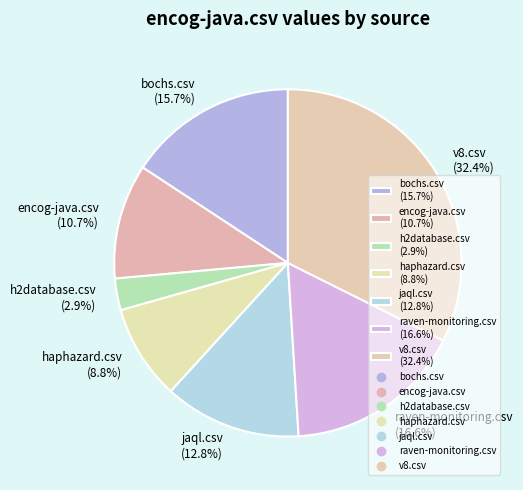

What portion of the pie excludes jaql.csv?

87.2%